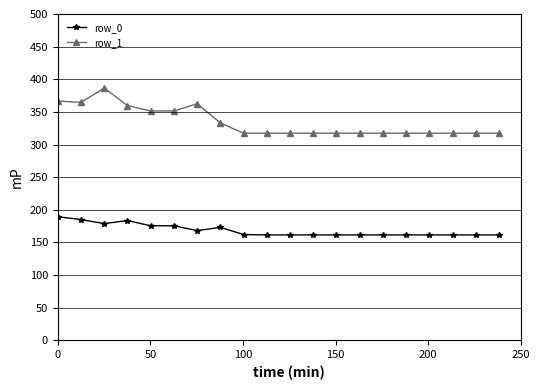

Which series has the largest total across all categories?

row_1